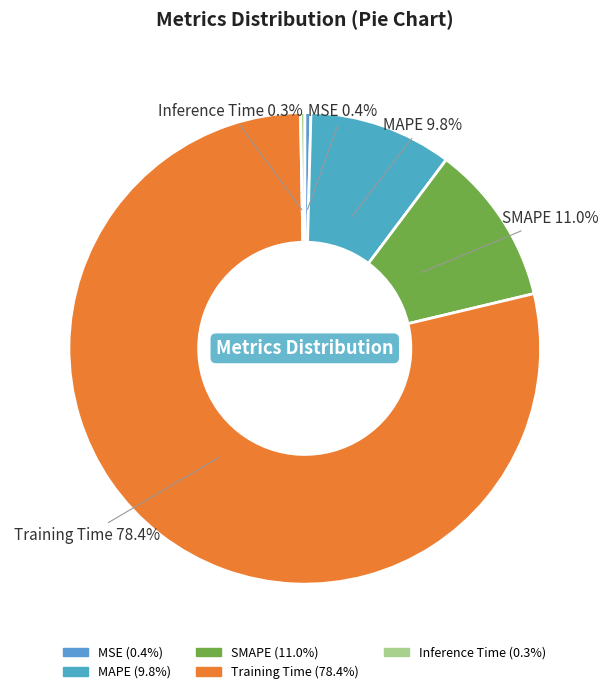

Is it true that MAPE is 1% of the pie?

False